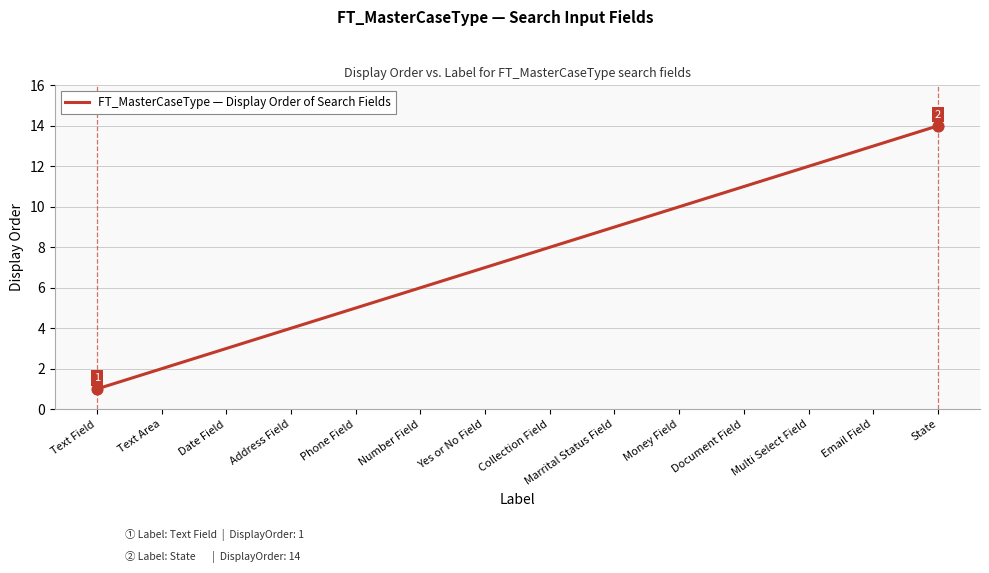

Which has a higher value, Money Field or Date Field?

Money Field